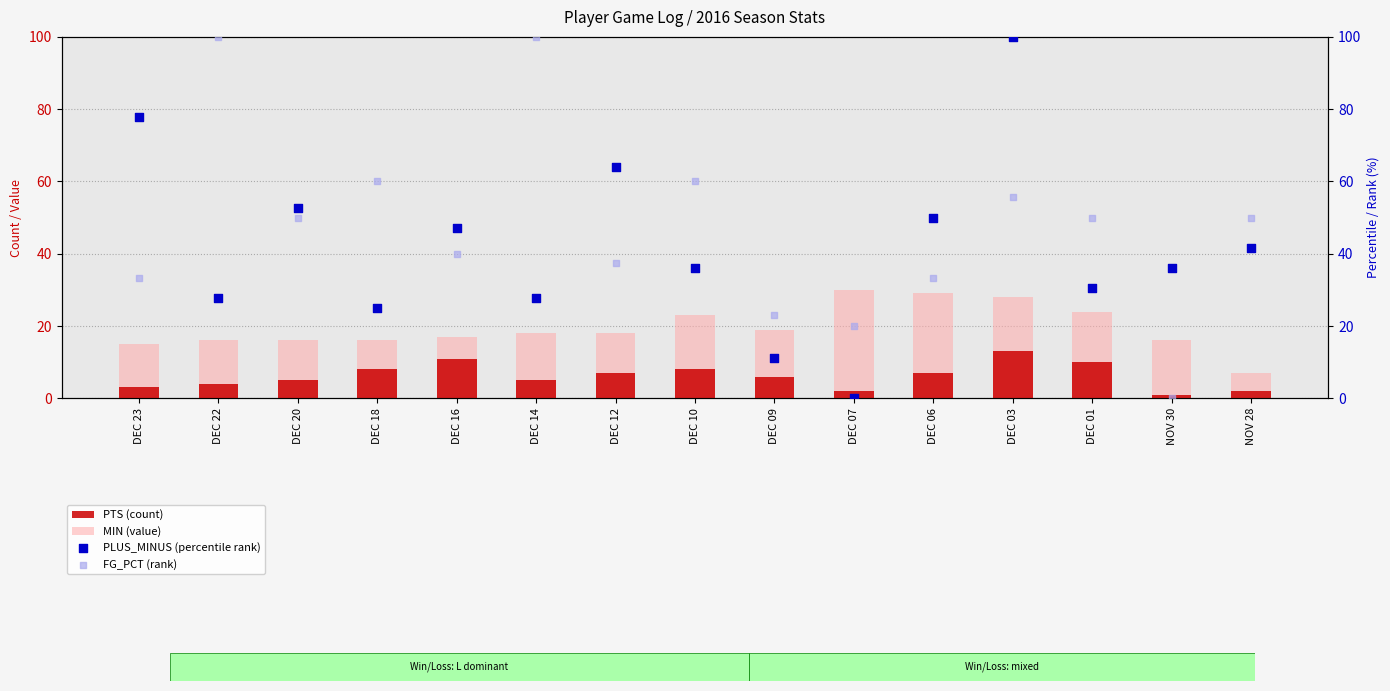

At which category is the sum across all series the highest?

DEC 03